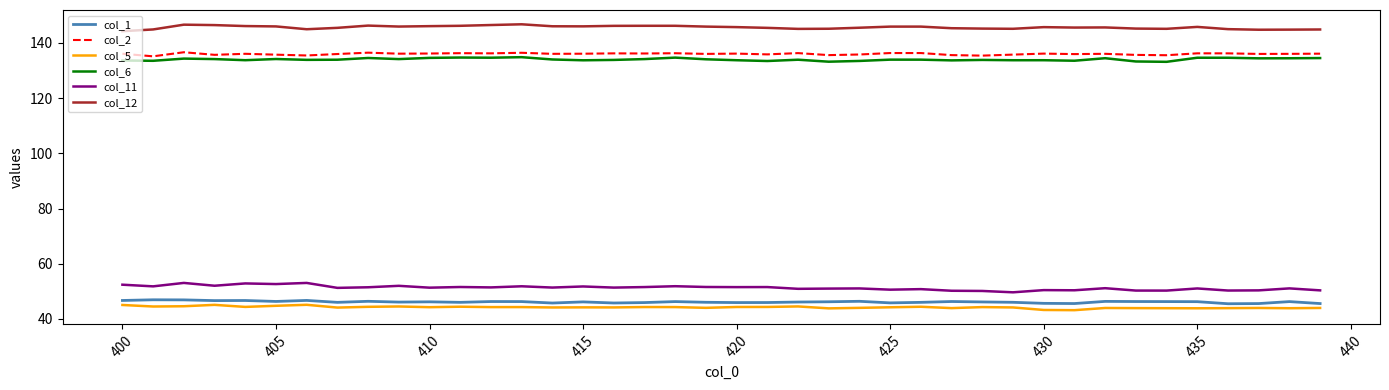

What is the maximum value shown in the chart?

146.7